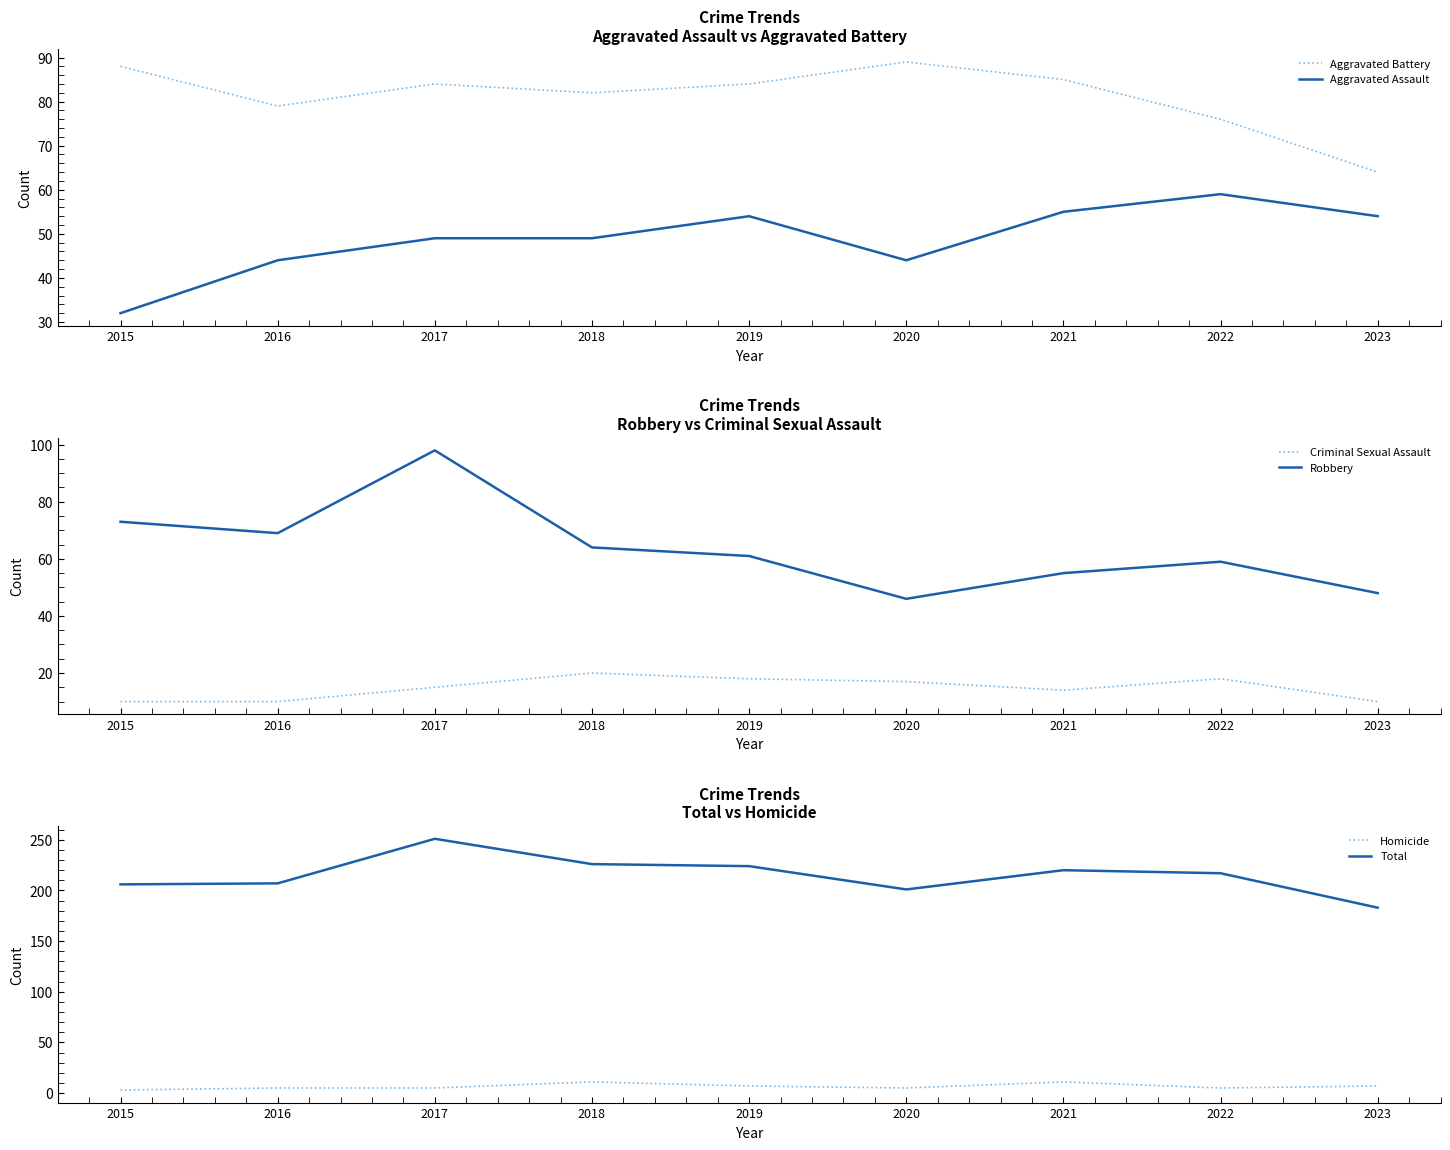

Reading right to left, transcribe all the data shown in this chart.

Aggravated Battery: 2023=64	2022=76	2021=85	2020=89	2019=84	2018=82	2017=84	2016=79	2015=88
Aggravated Assault: 2023=54	2022=59	2021=55	2020=44	2019=54	2018=49	2017=49	2016=44	2015=32
Criminal Sexual Assault: 2023=10	2022=18	2021=14	2020=17	2019=18	2018=20	2017=15	2016=10	2015=10
Robbery: 2023=48	2022=59	2021=55	2020=46	2019=61	2018=64	2017=98	2016=69	2015=73
Homicide: 2023=7	2022=5	2021=11	2020=5	2019=7	2018=11	2017=5	2016=5	2015=3
Total: 2023=183	2022=217	2021=220	2020=201	2019=224	2018=226	2017=251	2016=207	2015=206